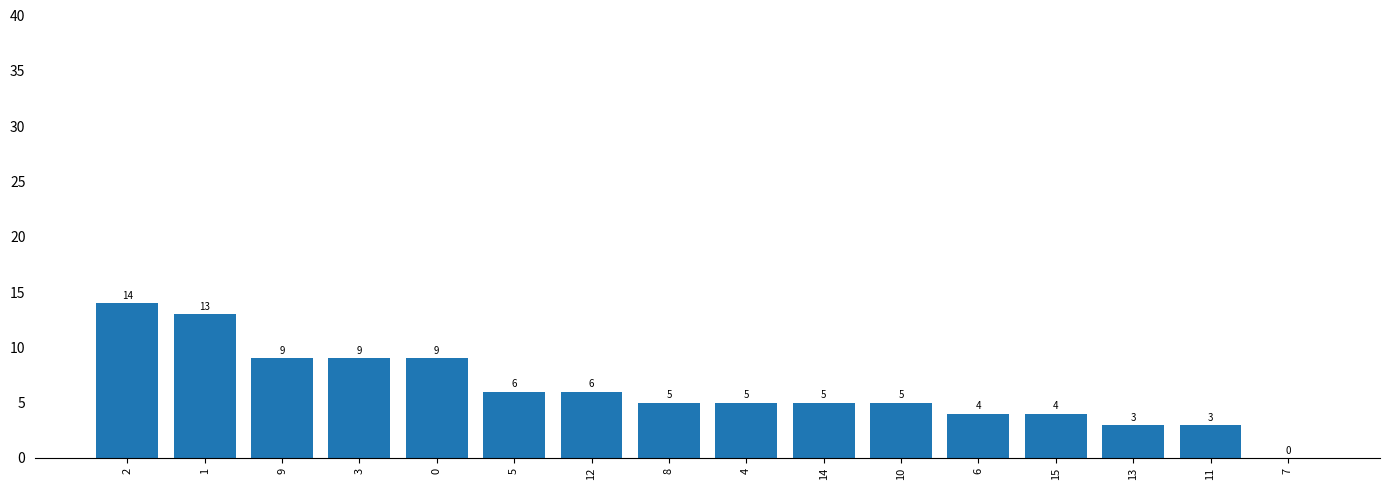

Count the number of data series in this chart.

1